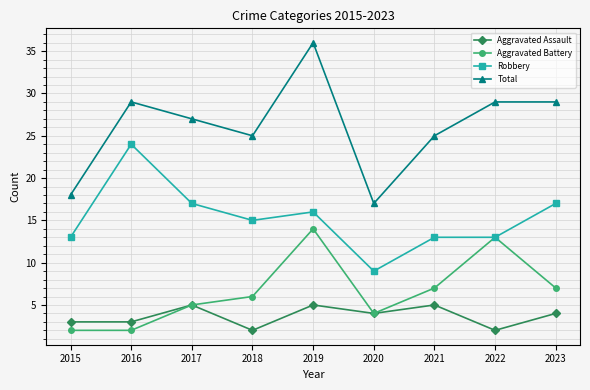

Reading left to right, transcribe all the data shown in this chart.

Aggravated Assault: 2015=3	2016=3	2017=5	2018=2	2019=5	2020=4	2021=5	2022=2	2023=4
Aggravated Battery: 2015=2	2016=2	2017=5	2018=6	2019=14	2020=4	2021=7	2022=13	2023=7
Robbery: 2015=13	2016=24	2017=17	2018=15	2019=16	2020=9	2021=13	2022=13	2023=17
Total: 2015=18	2016=29	2017=27	2018=25	2019=36	2020=17	2021=25	2022=29	2023=29